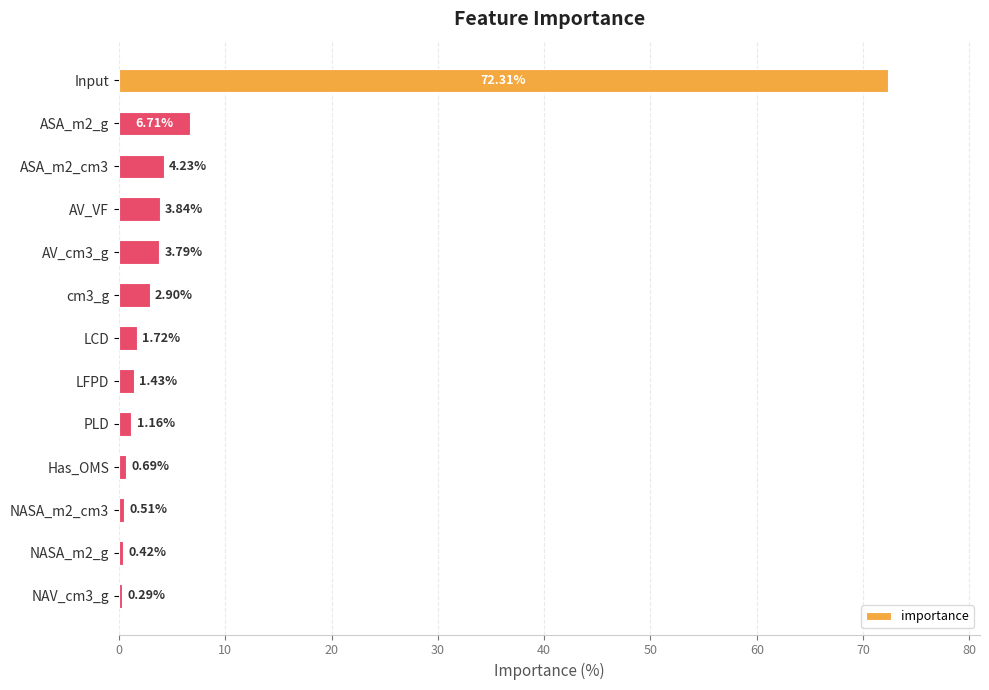

What is the sum of all values?

100.0